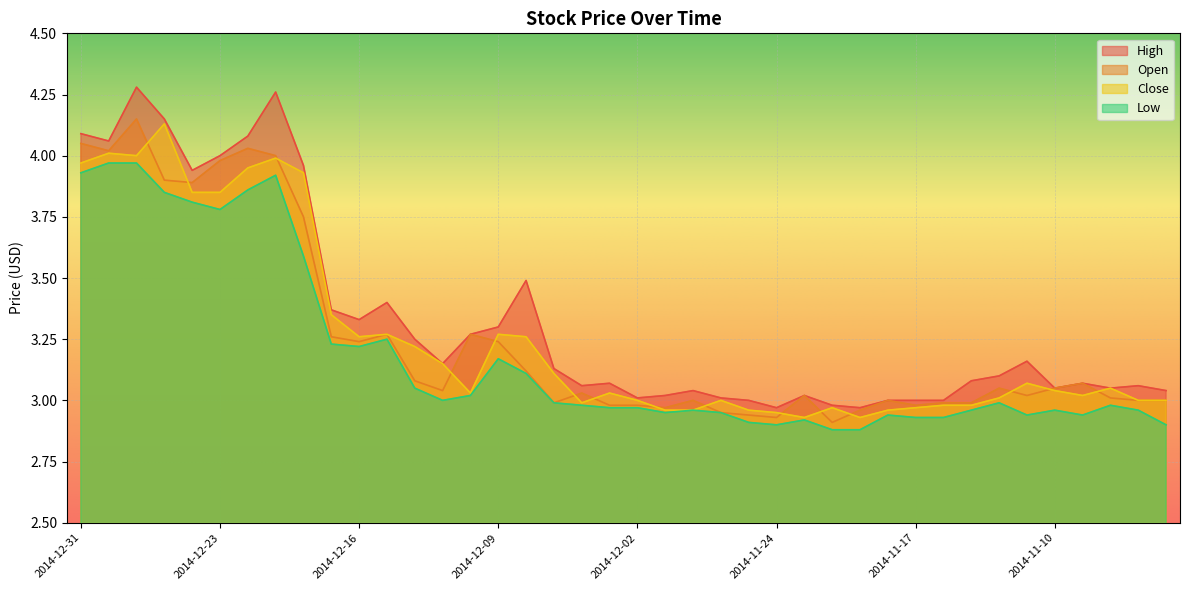

Is it true that Low equals 2.9 at 2014-11-24?

True